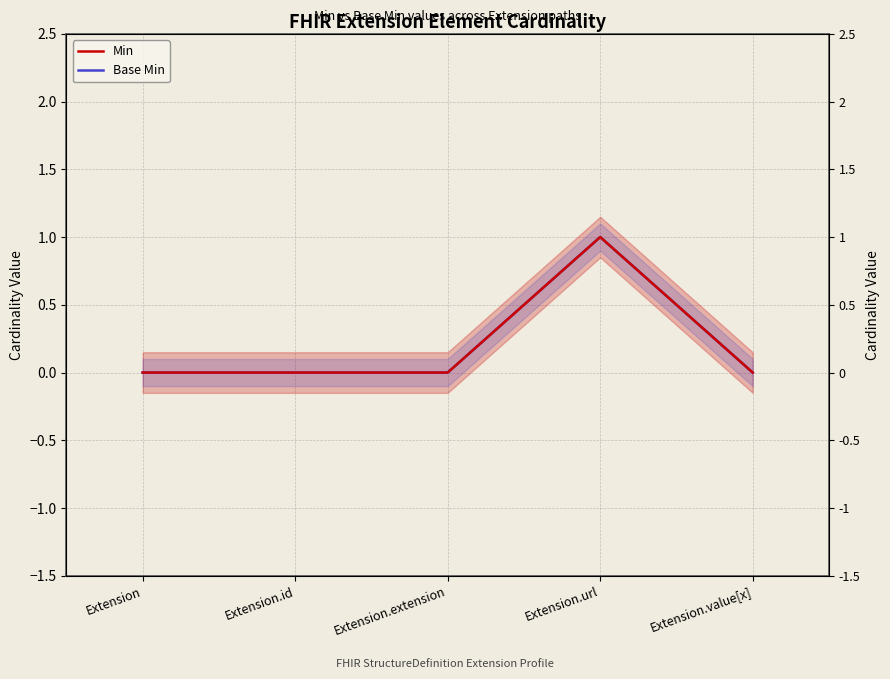

Does the chart display data point markers on the line(s)?

No